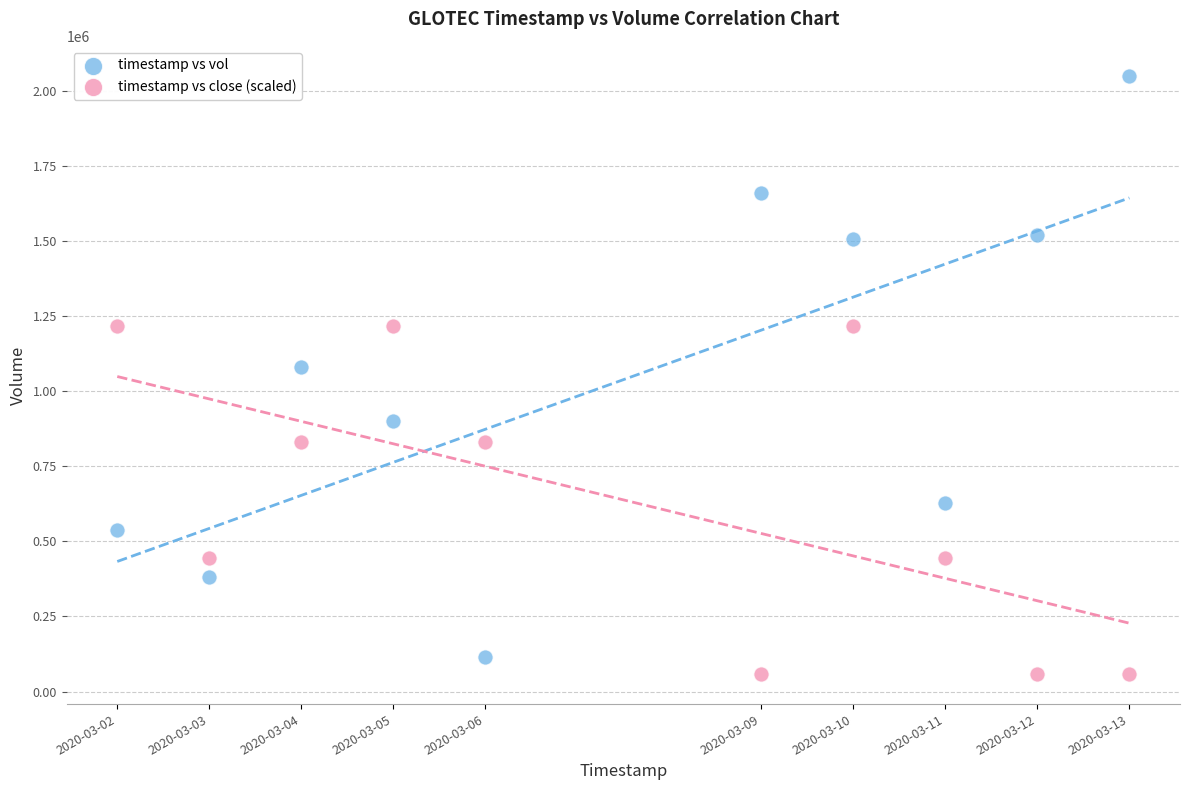

Which series has the widest spread of Y values?

timestamp vs vol